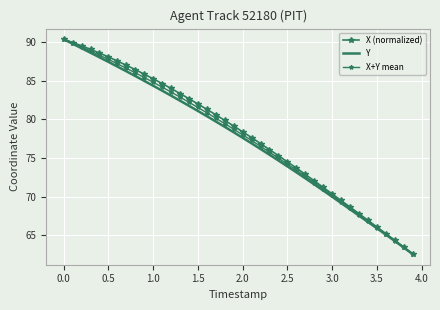

How many lines are shown in the chart?

3